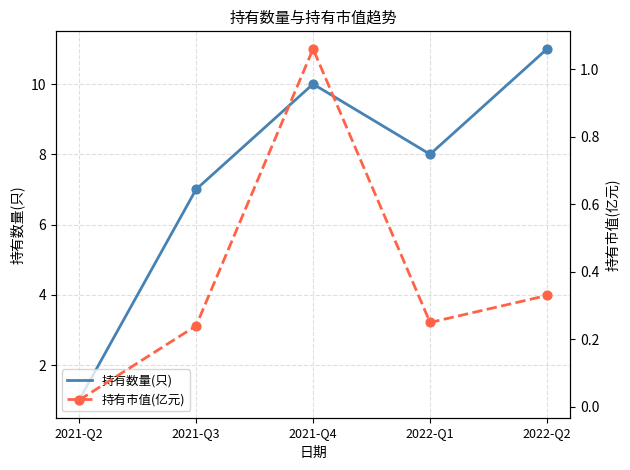

Is the value of 持有数量(只) at 2022-Q2 greater than the value of 持有市值(亿元) at 2021-Q4?

Yes